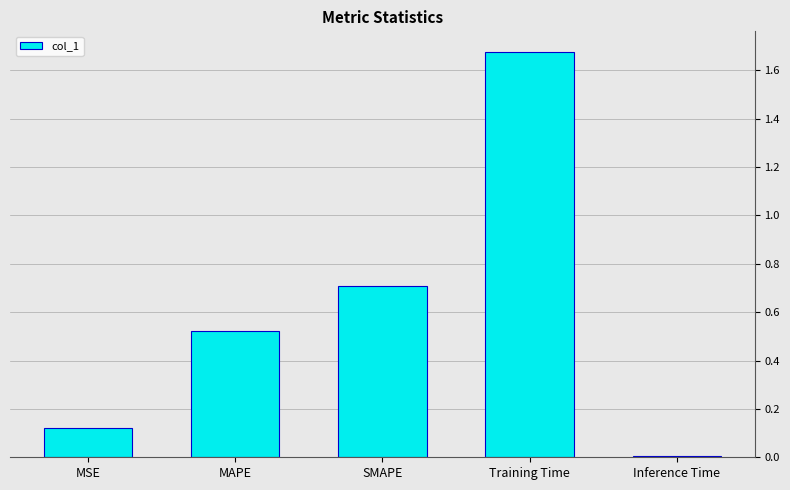

What is the label of the 3rd bar from the right?

SMAPE